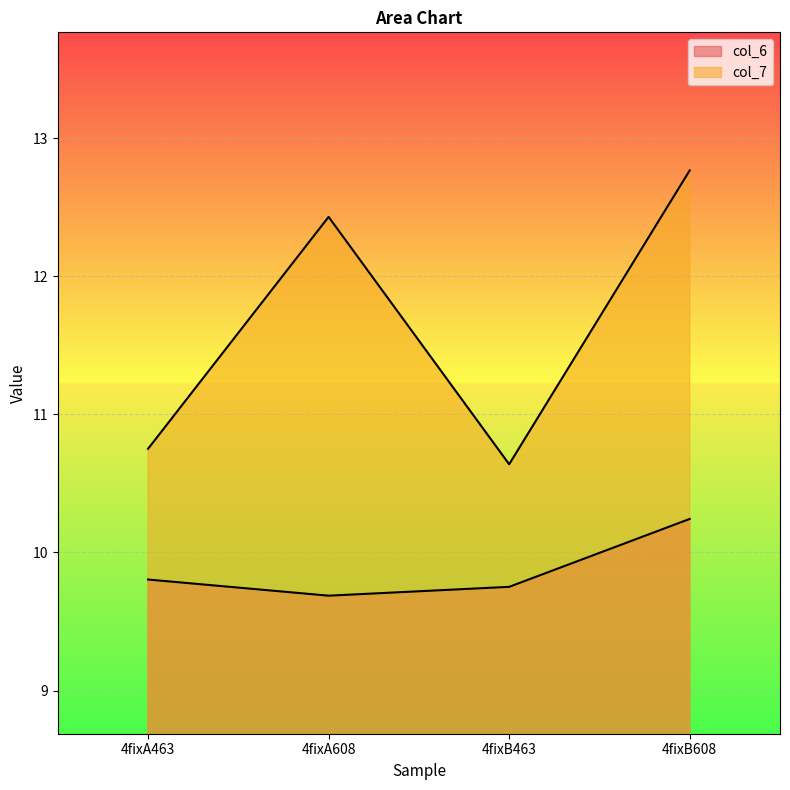

Reading right to left, what are all the values shown in this chart?

col_6: 4fixB608=10.2	4fixB463=9.8	4fixA608=9.7	4fixA463=9.8
col_7: 4fixB608=12.8	4fixB463=10.6	4fixA608=12.4	4fixA463=10.8